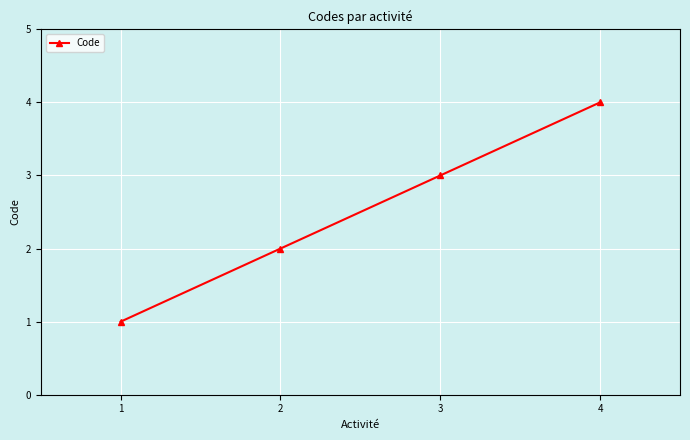

Reading right to left, list all the values displayed in this chart.

4=4	3=3	2=2	1=1